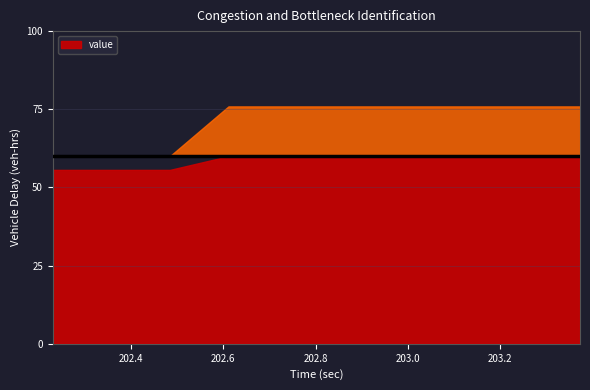

How many data points are less than 75?

3